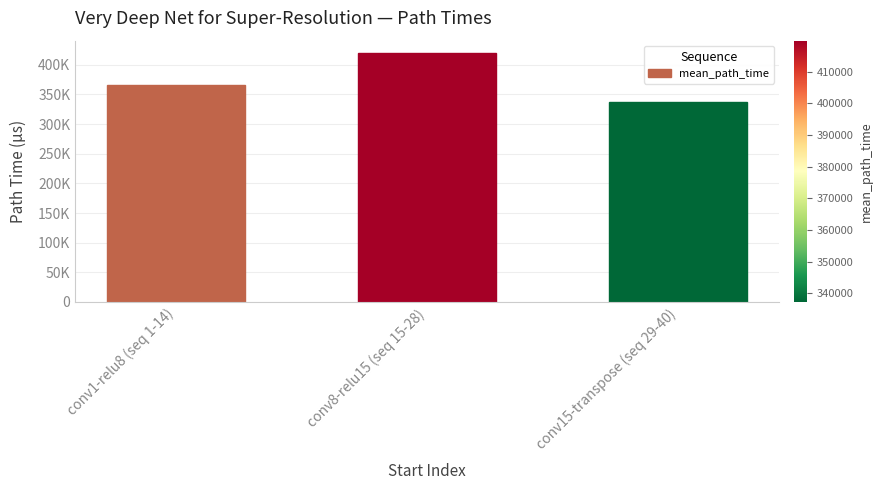

Does the chart contain any negative values?

No